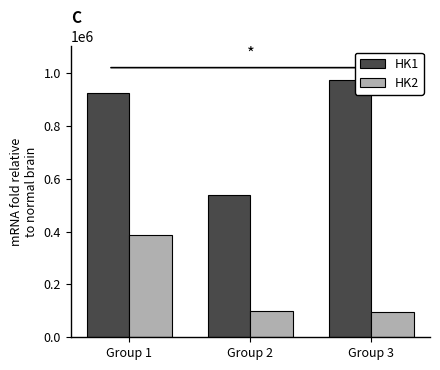

The HK2 series shows 388454 at Group 1. True or false?

True